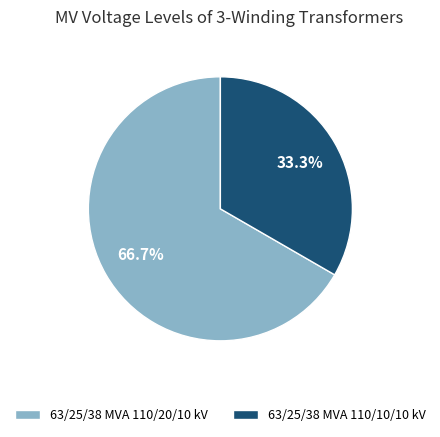

Which category accounts for the majority?

63/25/38 MVA 110/20/10 kV